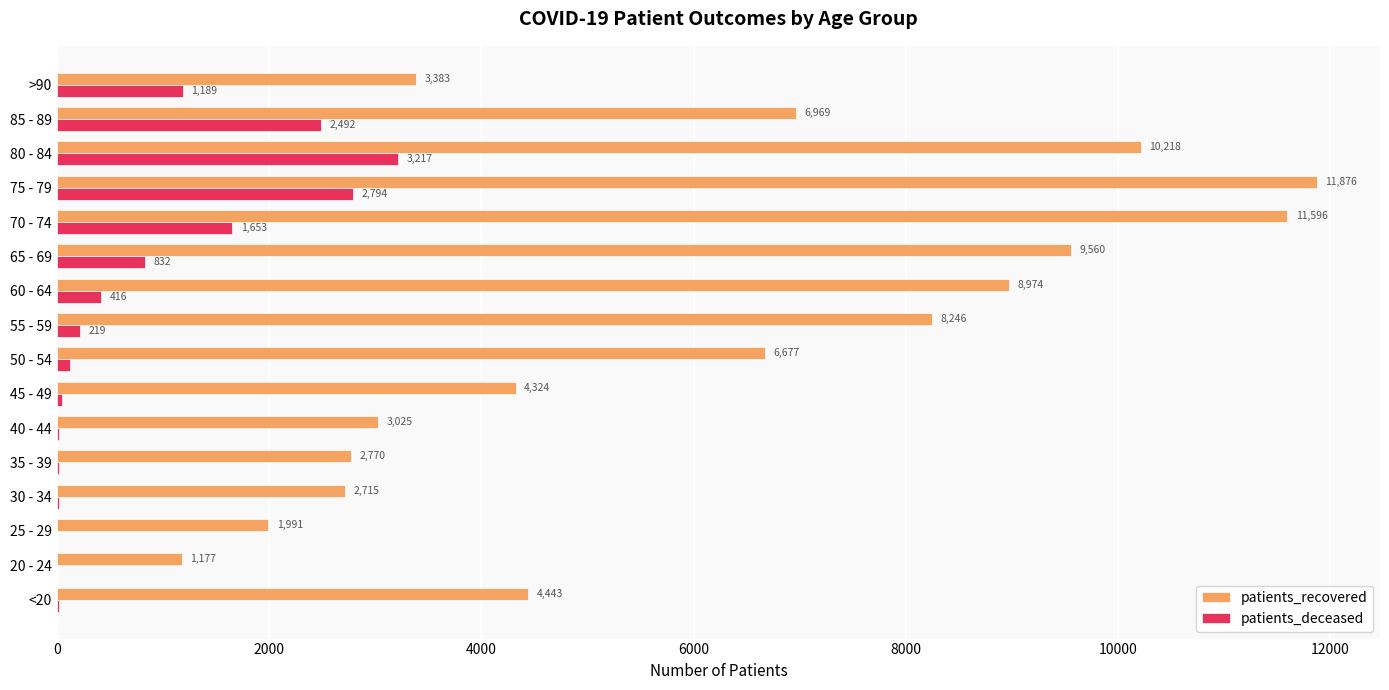

What is the average value of the patients_deceased series?

816